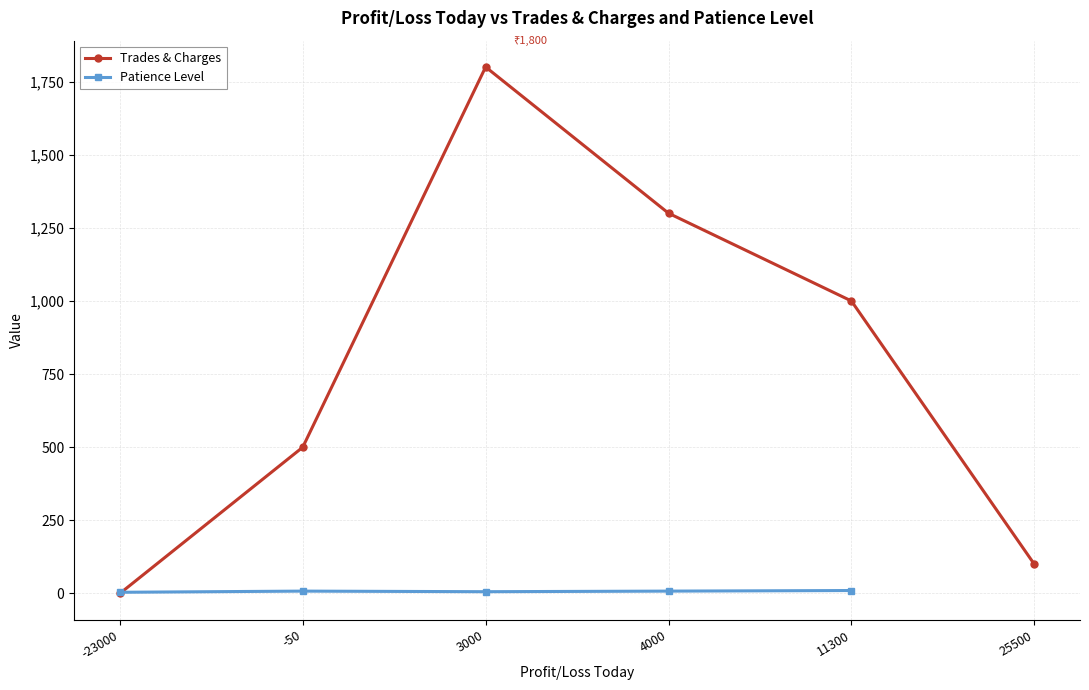

The value of Trades & Charges at 4000 is 2209.4. True or false?

False